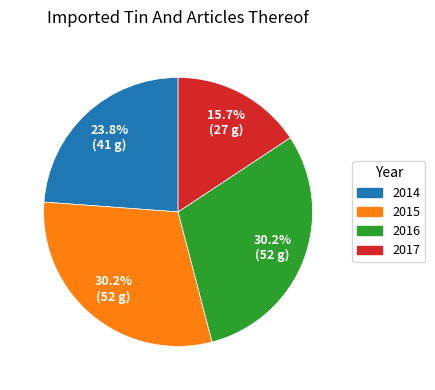

Which category has the smallest portion of the pie?

2017